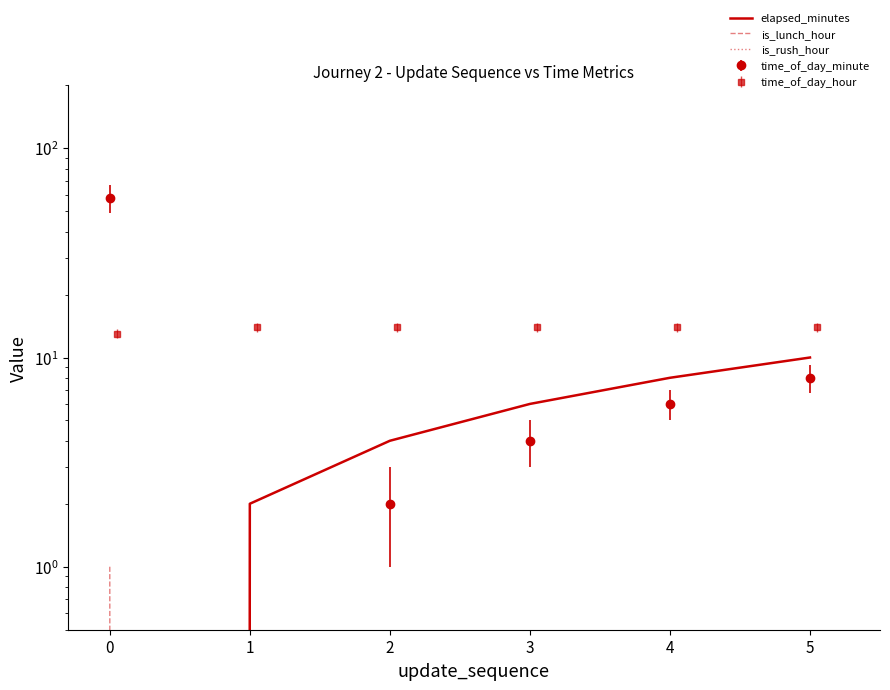

Rank the categories by is_lunch_hour value from highest to lowest.

0, 1, 2, 3, 4, 5